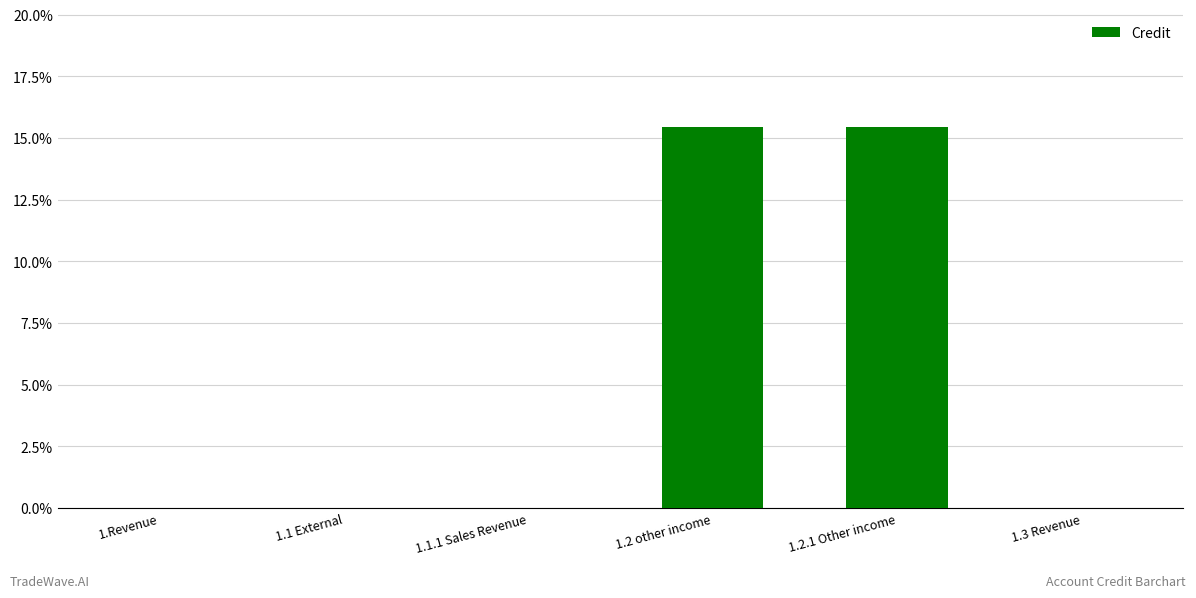

Reading left to right, transcribe all the data shown in this chart.

0.0	0.0	0.0	15.4	15.4	0.0